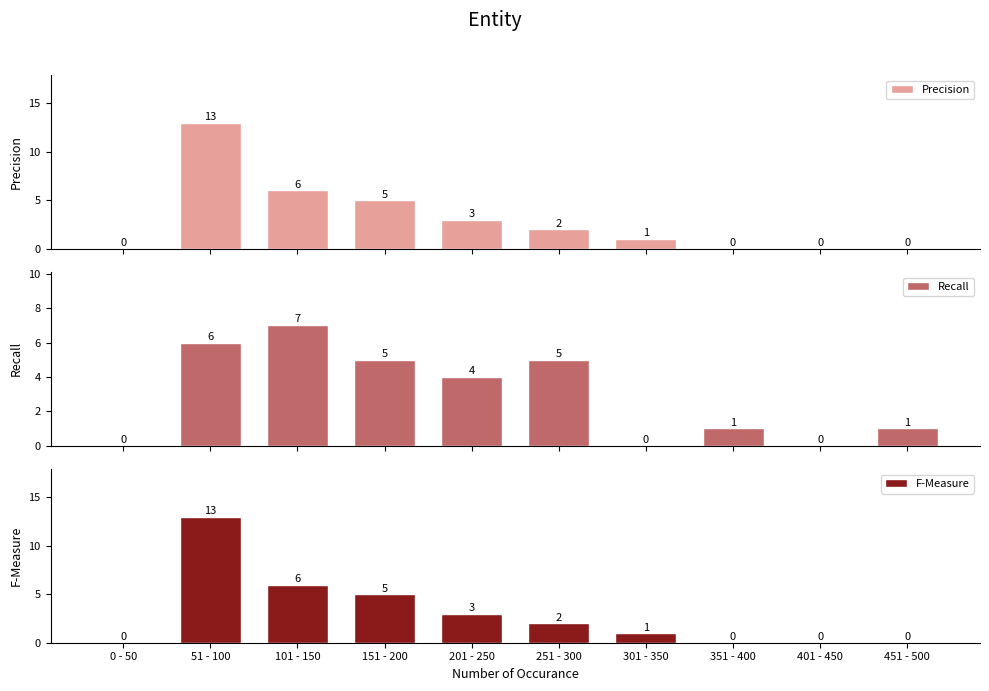

What is the difference between the F-Measure values at 51 - 100 and 401 - 450?

13